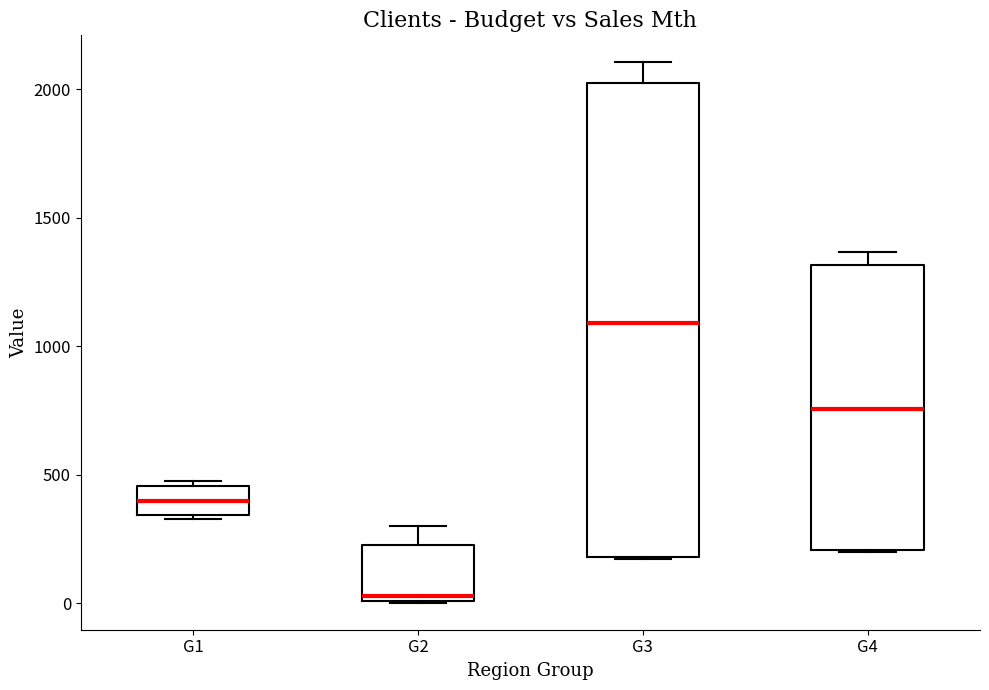

Reading left to right, transcribe this box plot: for each box, give where its median line is, the range the box spans, and where its two whiskers end, as read against the y-axis. The values are not printed on the chart, so give them approximately, as read against the axis.

G1: median 400, box 350 to 450, whiskers 350 to 450 (just above the box's upper edge)
G2: median 50, box 0 to 200, whiskers 0 to 300
G3: median 1100, box 200 to 2050, whiskers 150 to 2100
G4: median 750, box 200 to 1300, whiskers 200 to 1350